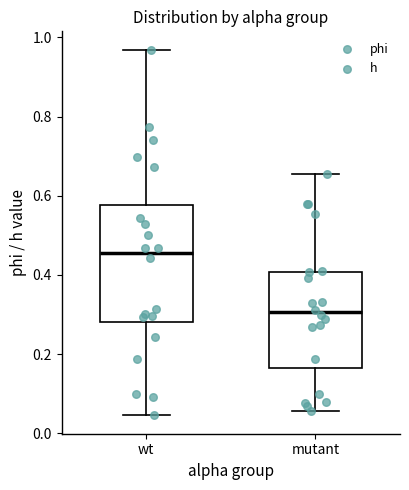

Comparing the boxes themselves (not the whiskers), which one is the tallest?

wt